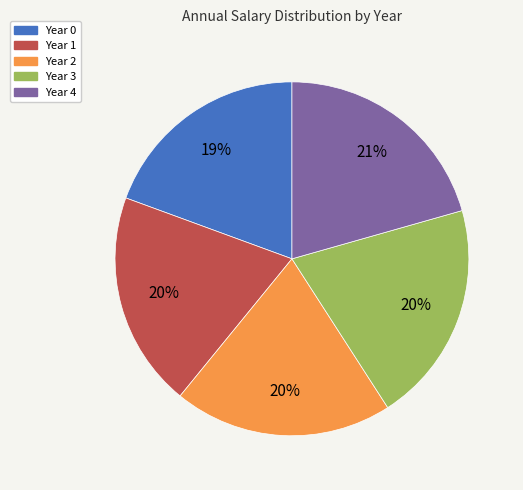

What is the ratio of the value at Year 1 to the value at Year 2?

1.0